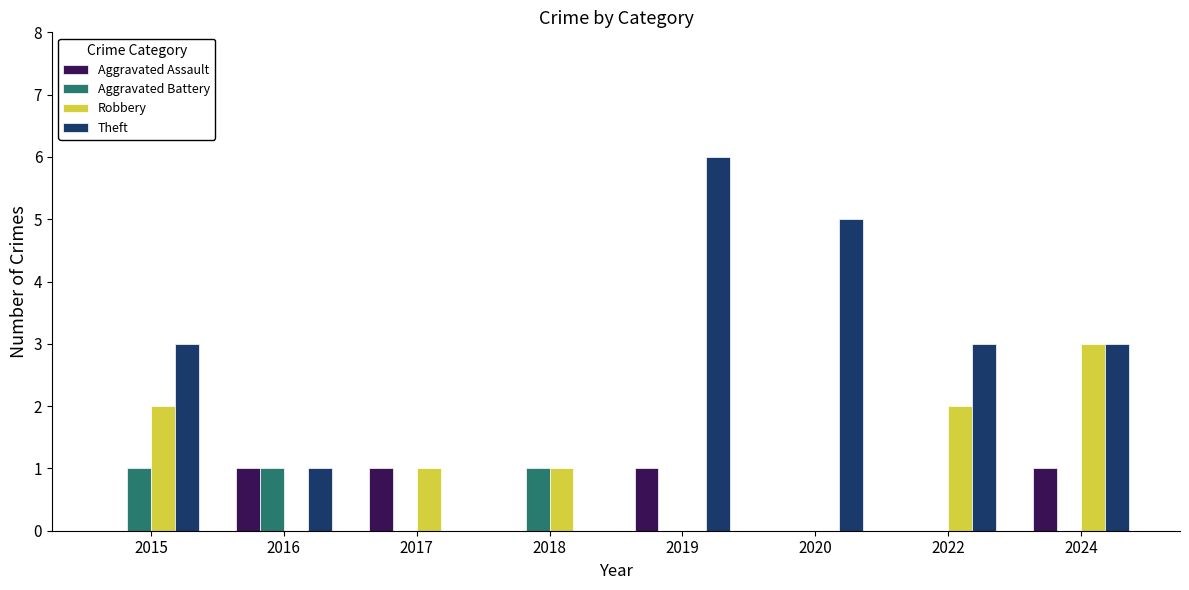

What is the total value across all series at 2018?

2